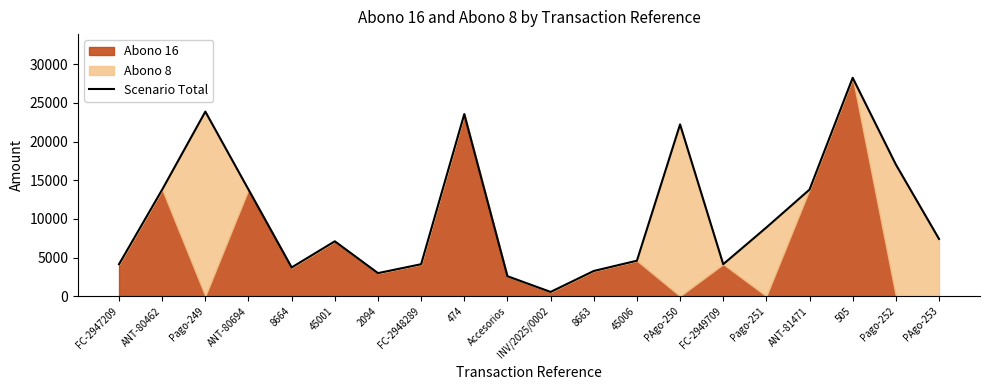

Where is the first local maximum?

Pago-249